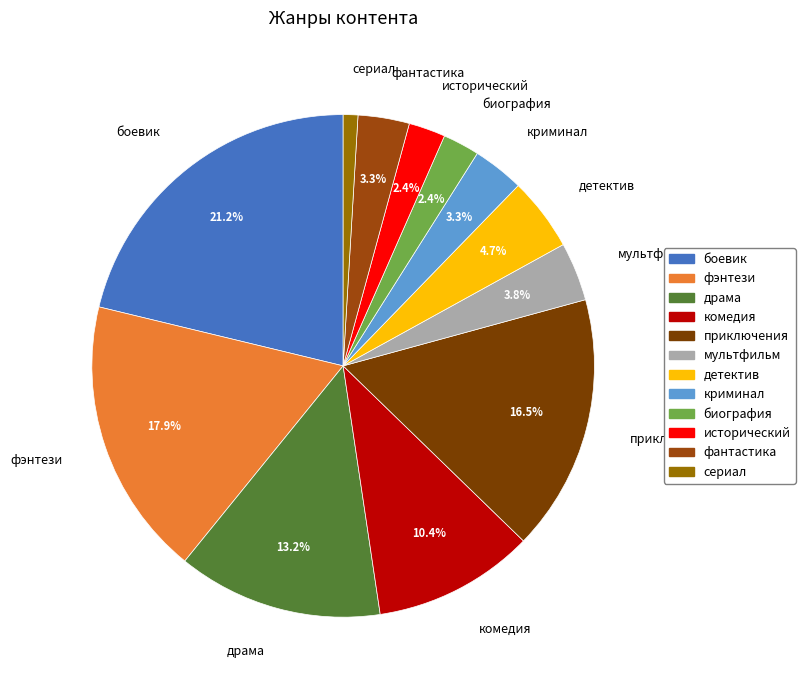

Is there any slice that represents more than half of the pie?

No